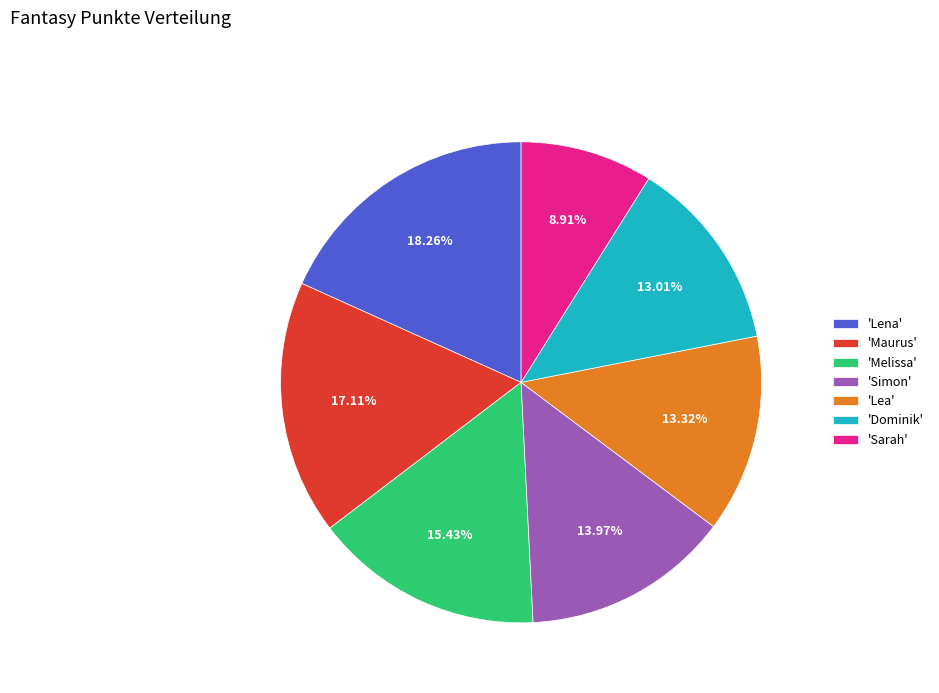

What is the ratio of the value at 'Lena' to the value at 'Dominik'?

1.4